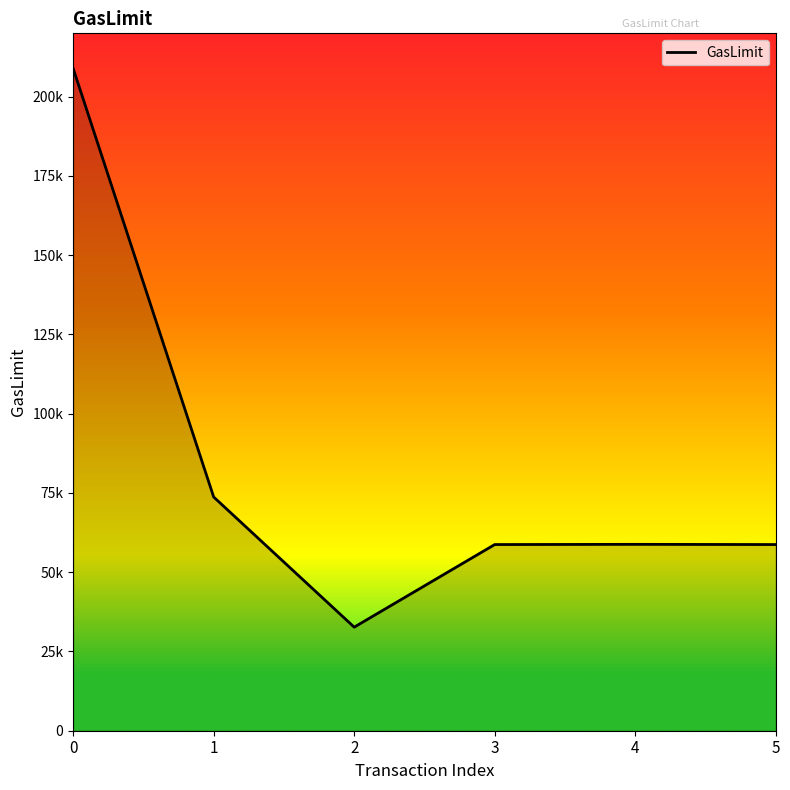

What is the value of the 5th point from the left?

58794